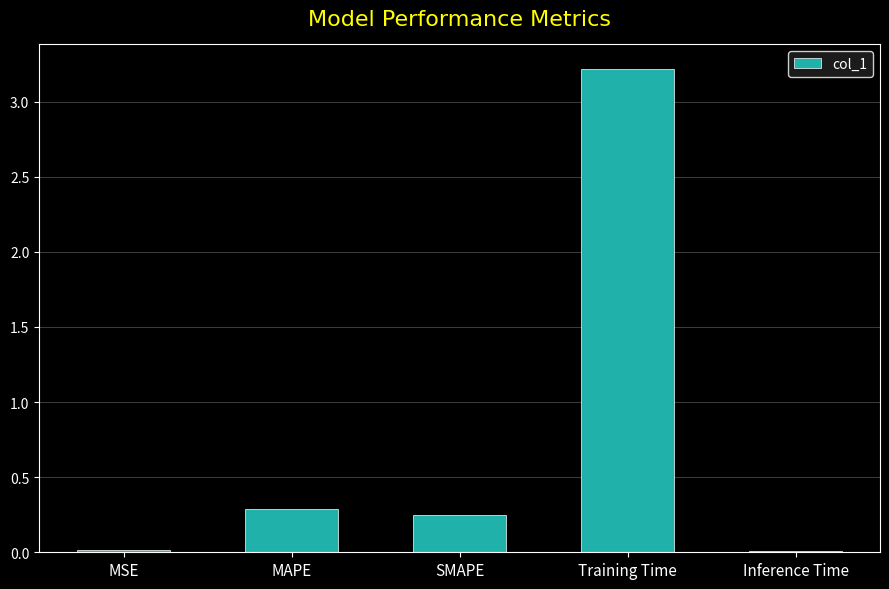

What is the approximate value at Training Time?

3.2